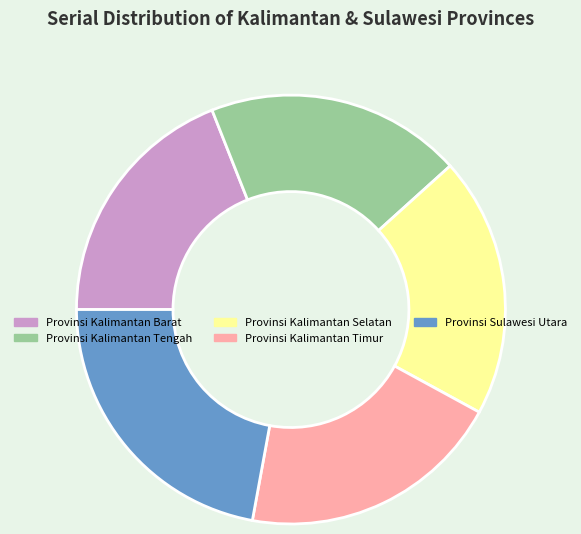

What is the ratio of the value at Provinsi Kalimantan Timur to the value at Provinsi Kalimantan Selatan?

1.0